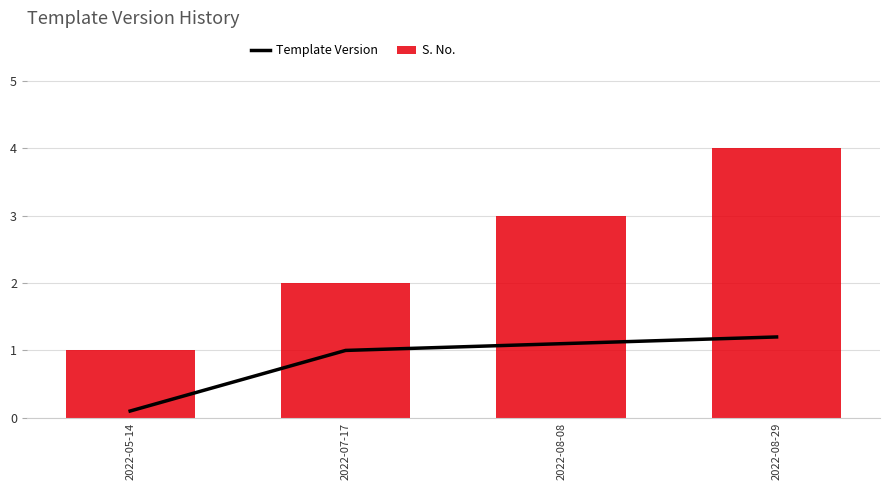

What is the difference between the highest and lowest values at 2022-08-29?

2.8